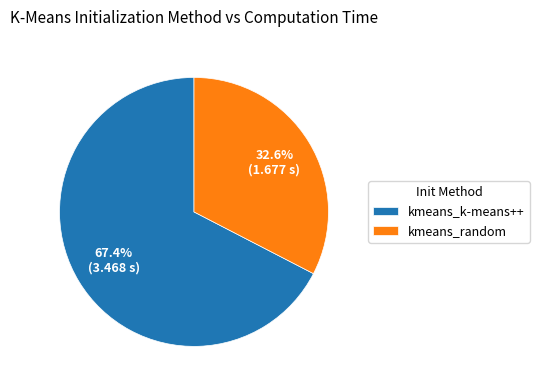

What is the majority slice?

kmeans_k-means++